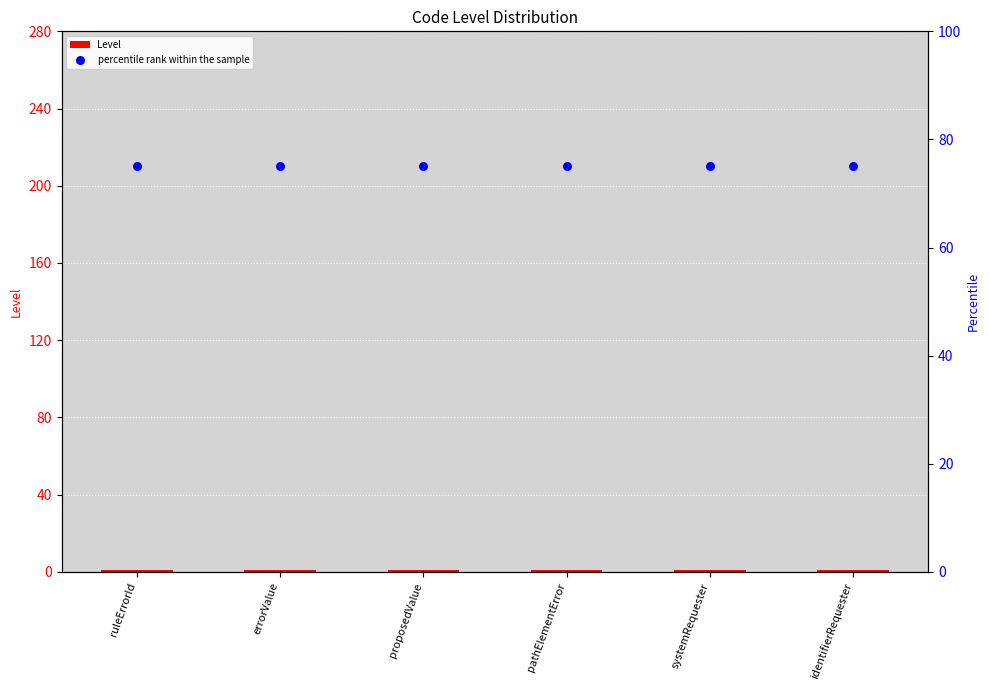

Is the value of percentile rank within the sample at ruleErrorId greater than the value of Level at errorValue?

Yes